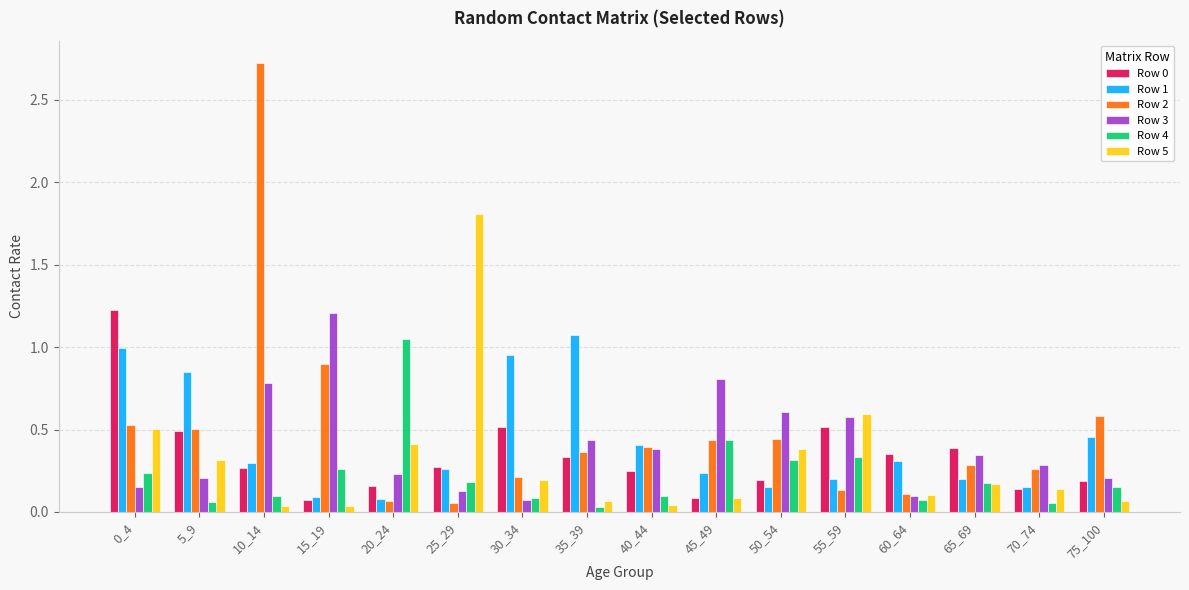

What is the difference between the second highest and minimum values in the Row 3 series?

0.7